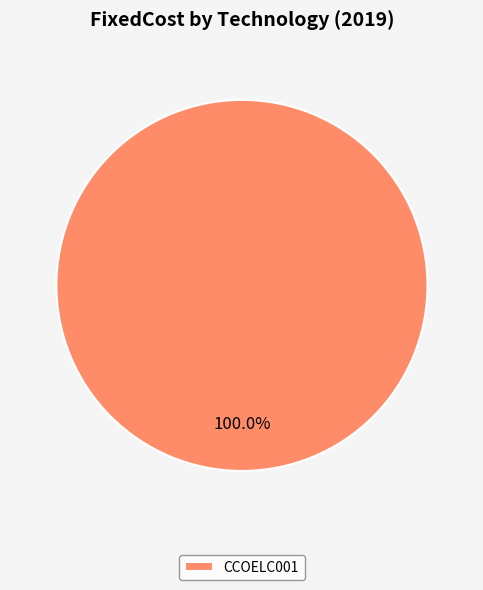

Is there any slice that represents more than half of the pie?

Yes